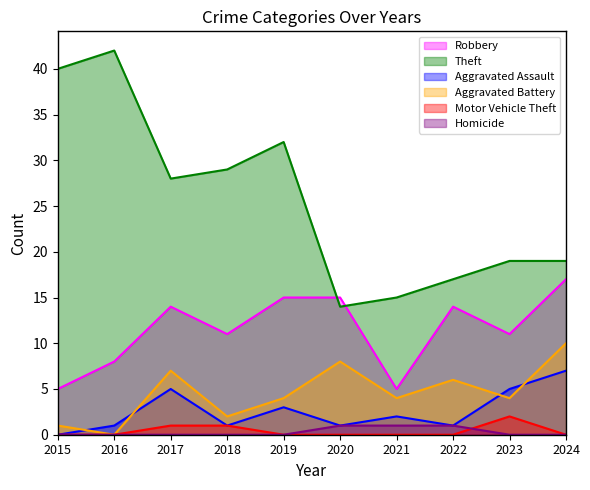

True or false: Aggravated Assault has more than 1 interior local peaks.

True